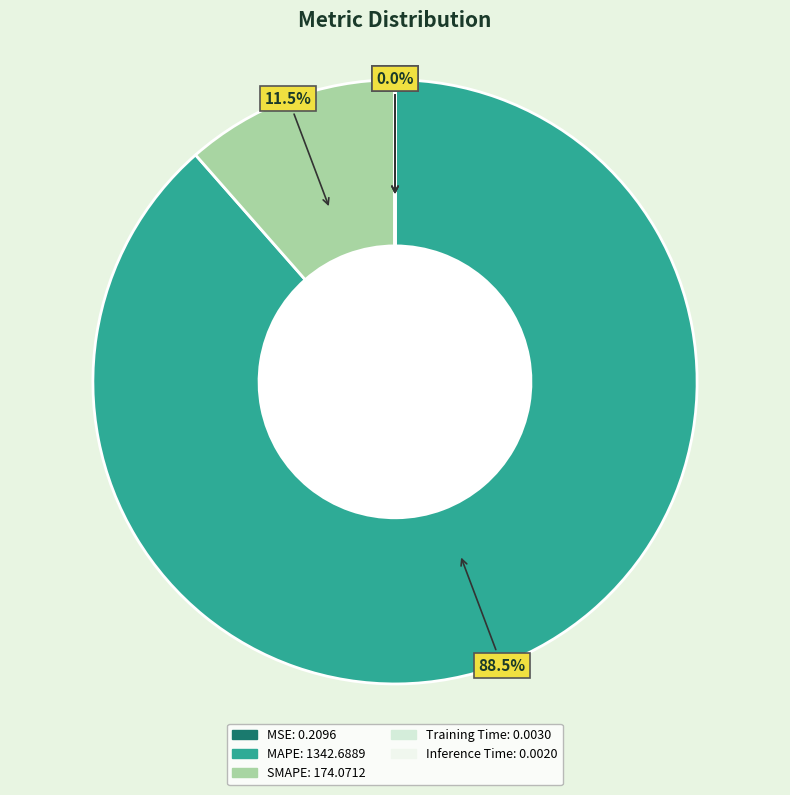

To the nearest percent, what percentage of the pie is MAPE?

89%